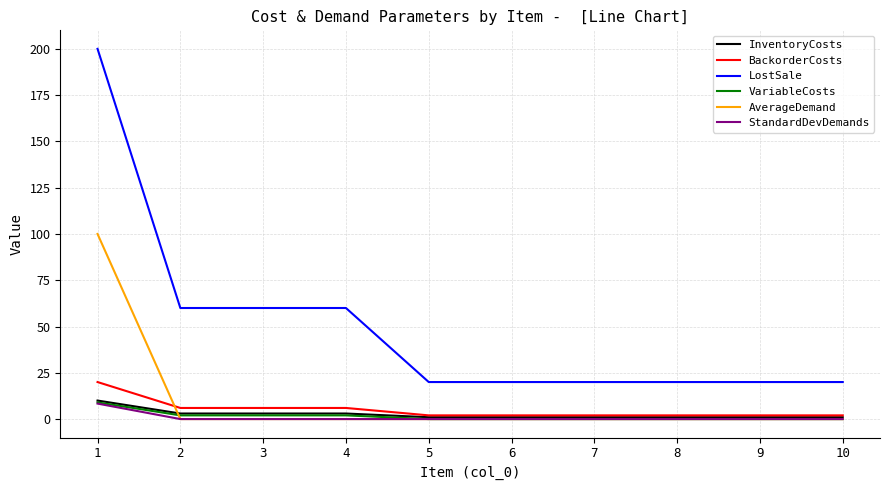

What are all the series names shown in the legend?

InventoryCosts, BackorderCosts, LostSale, VariableCosts, AverageDemand, StandardDevDemands